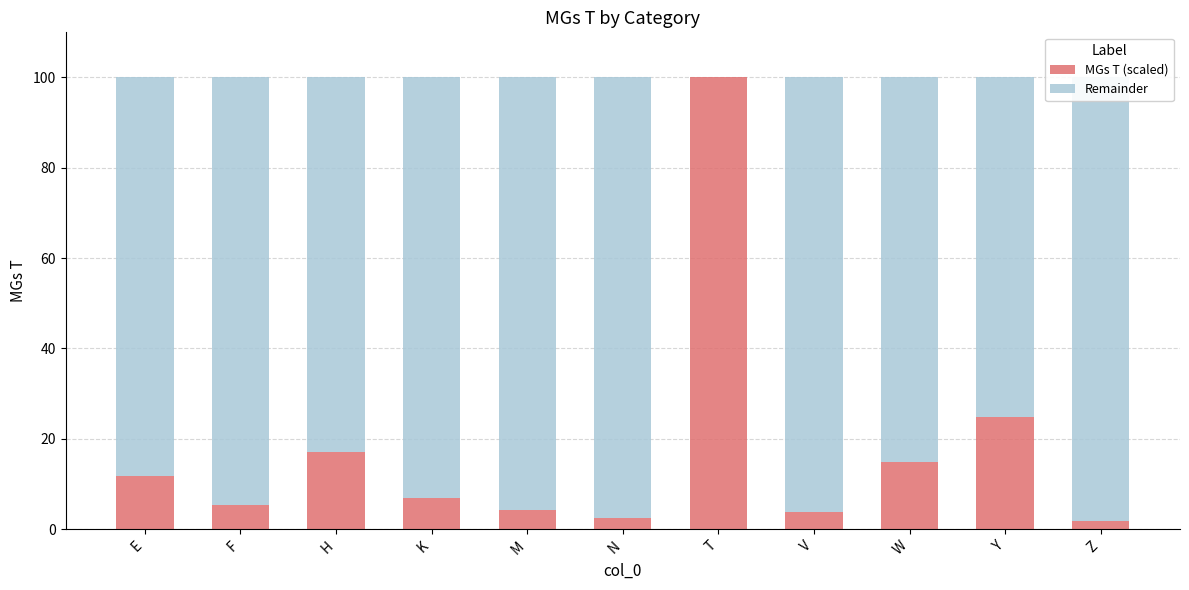

What is the approximate value of MGs T (scaled) at Y?

24.8